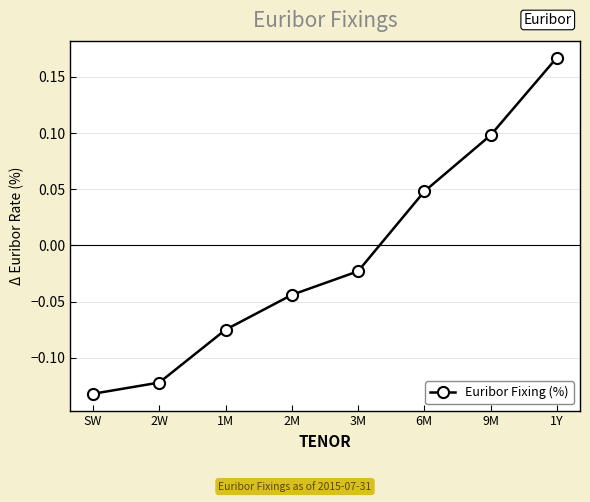

Which category has the lowest value across all series?

SW